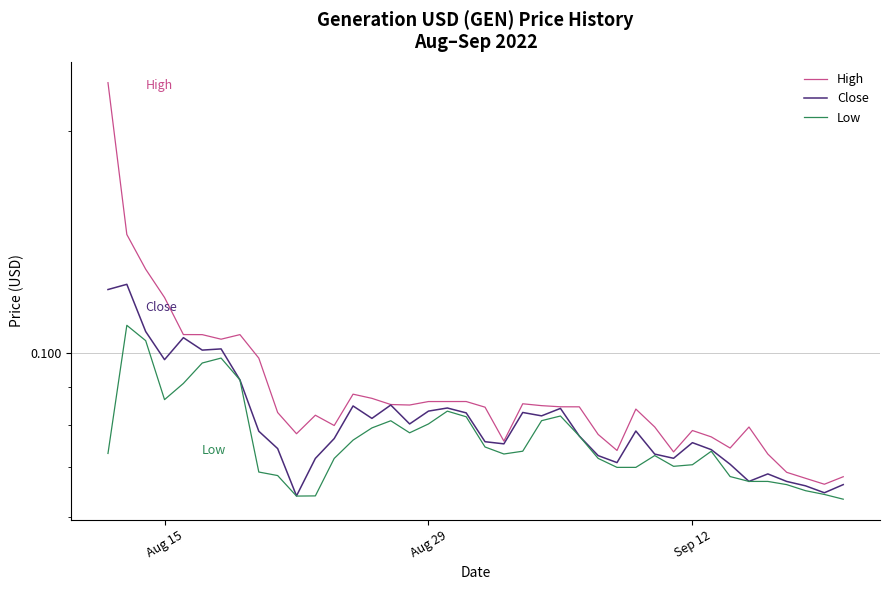

Count the High values in the range 0 to 1.

40